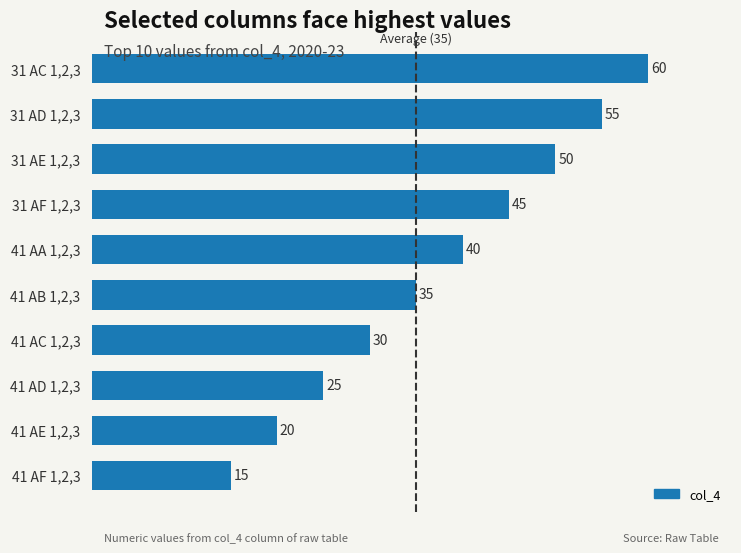

What is the approximate value at 41 AA 1,2,3, to the nearest 5?

40